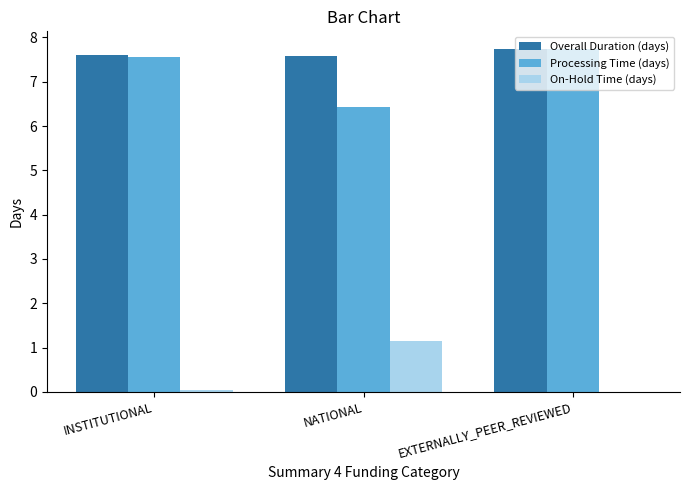

The value of On-Hold Time (days) at INSTITUTIONAL is 0.0. True or false?

True